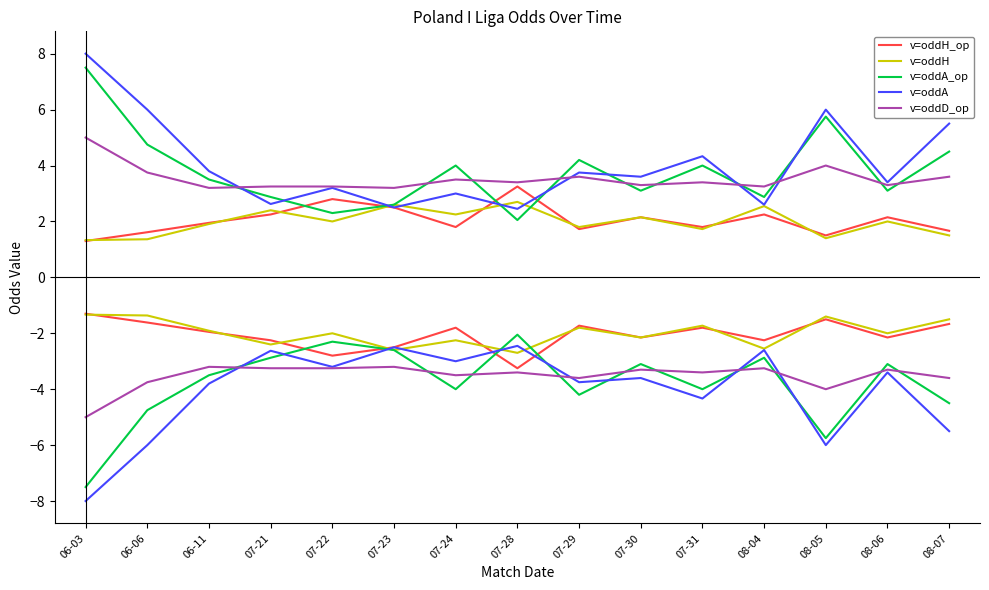

What is the difference between the highest and lowest values at 07-29?

2.5